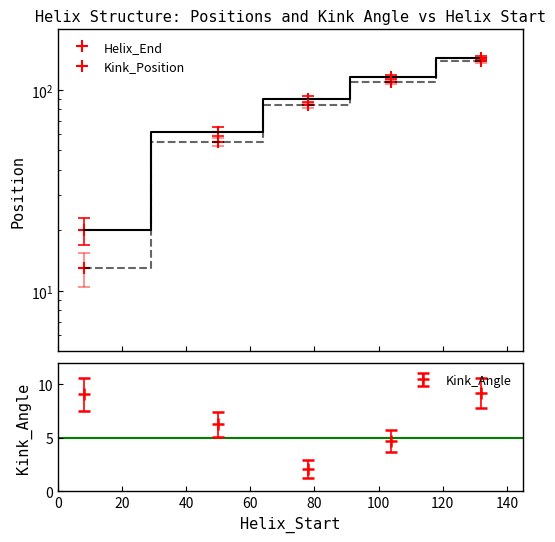

What is the value of the Kink_Angle point at the 5th from the left?

9.2